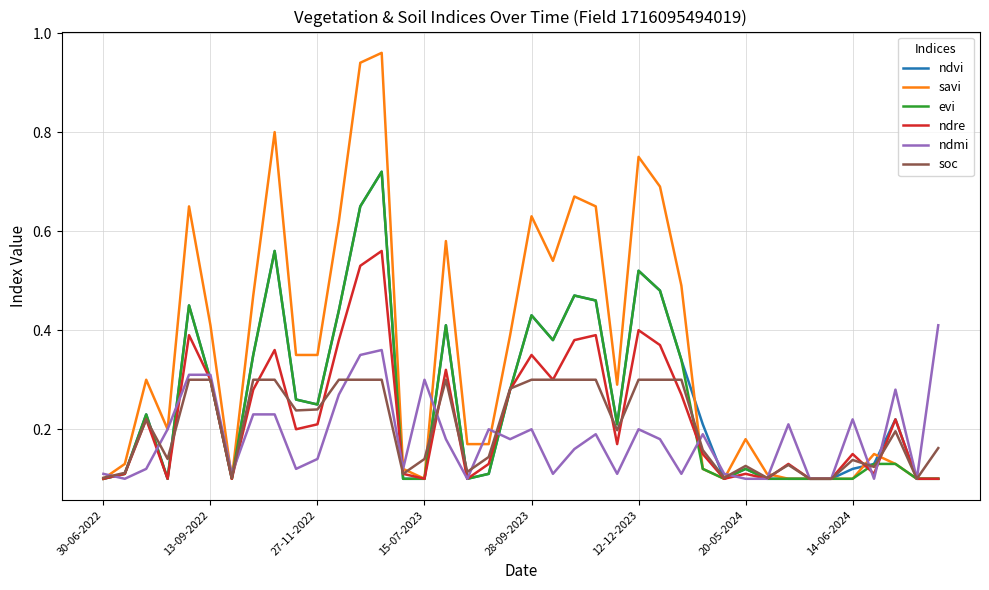

How many series are shown in this chart?

6